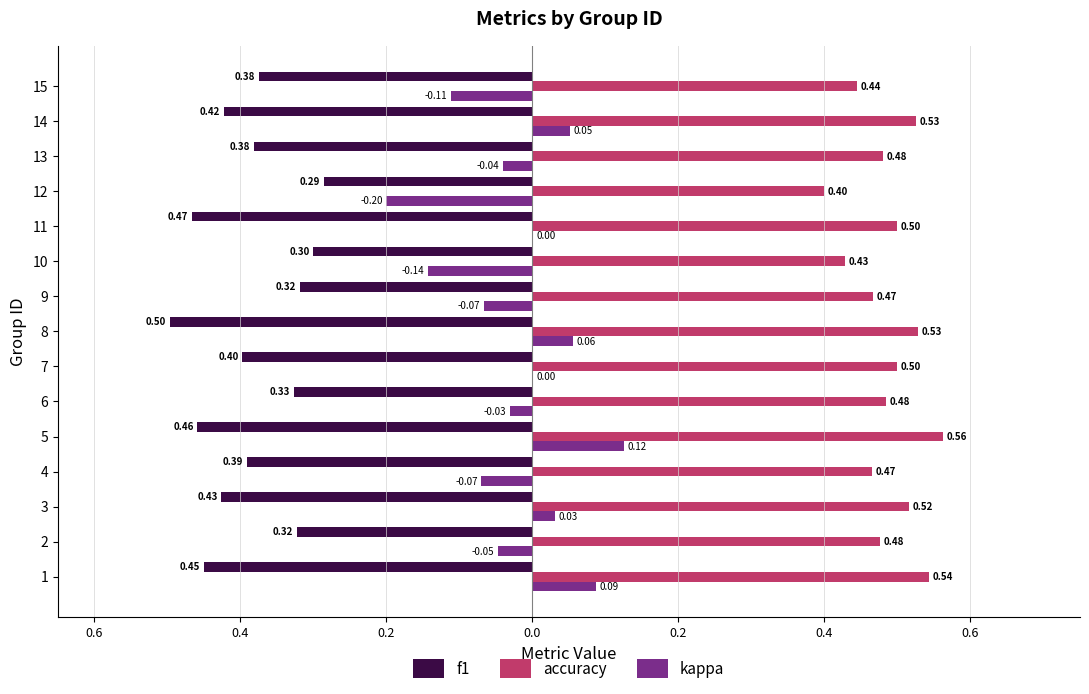

What are all the series names shown in the legend?

f1, accuracy, kappa